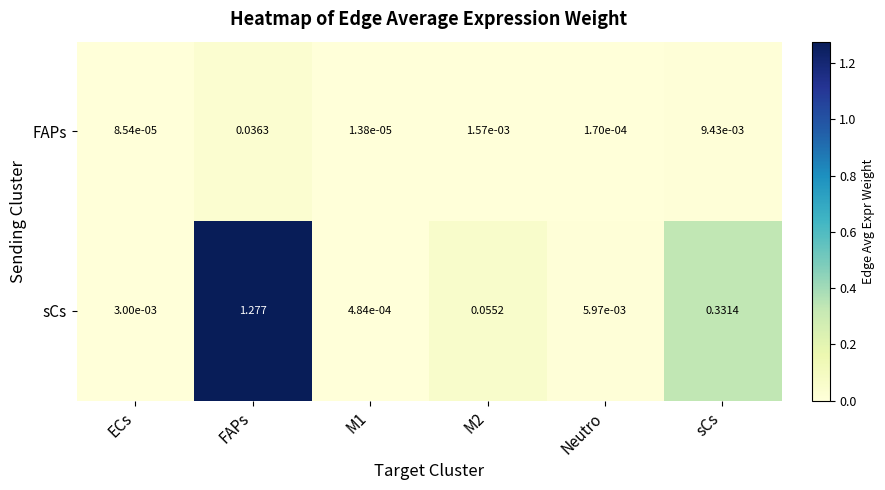

Count the number of categories in the chart.

6